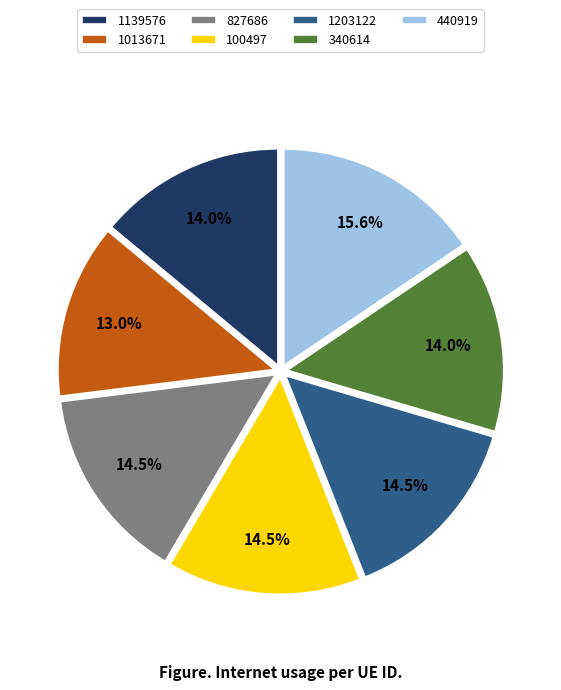

Which category has the smallest portion of the pie?

1013671